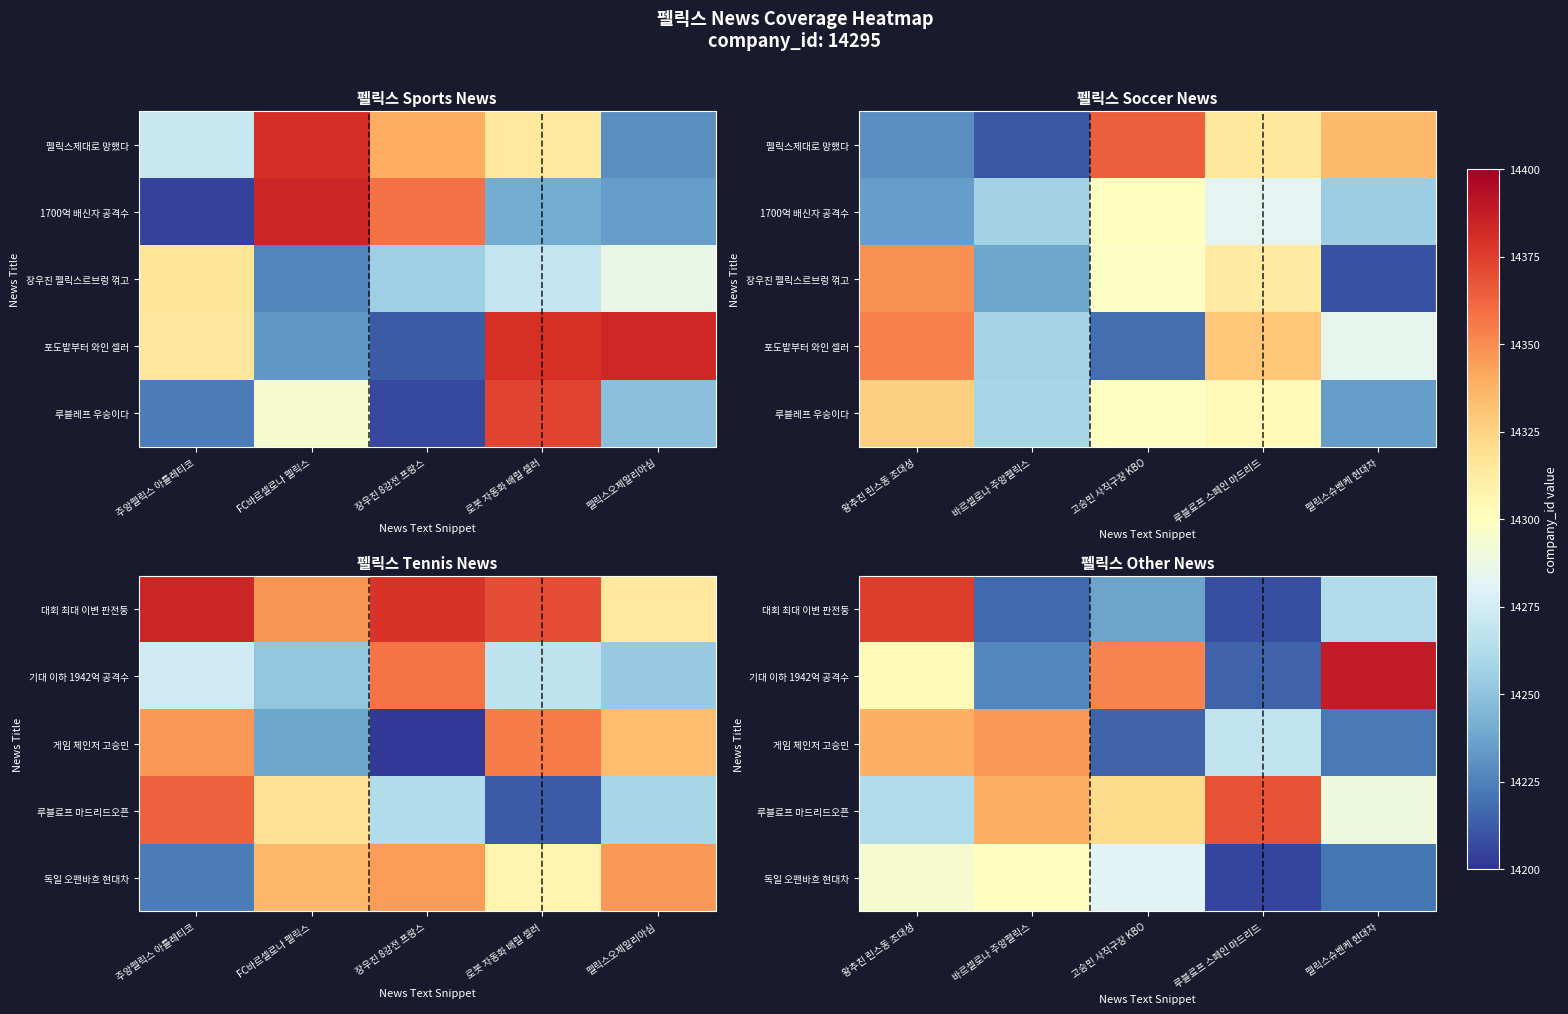

What is the difference between the maximum and minimum values in the 독일 오펜바흐 현대차 series?

94.5